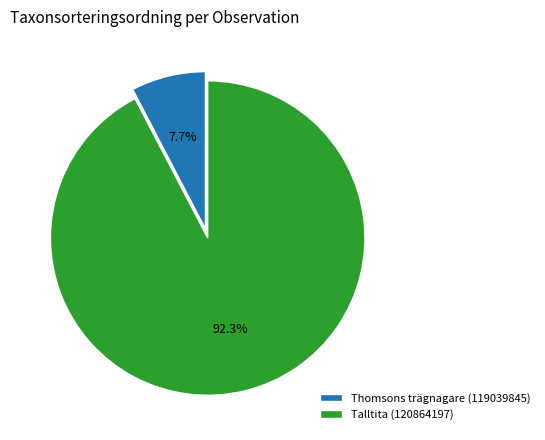

To the nearest percent, what is the combined percentage of Talltita (120864197) and Thomsons trägnagare (119039845)?

100%